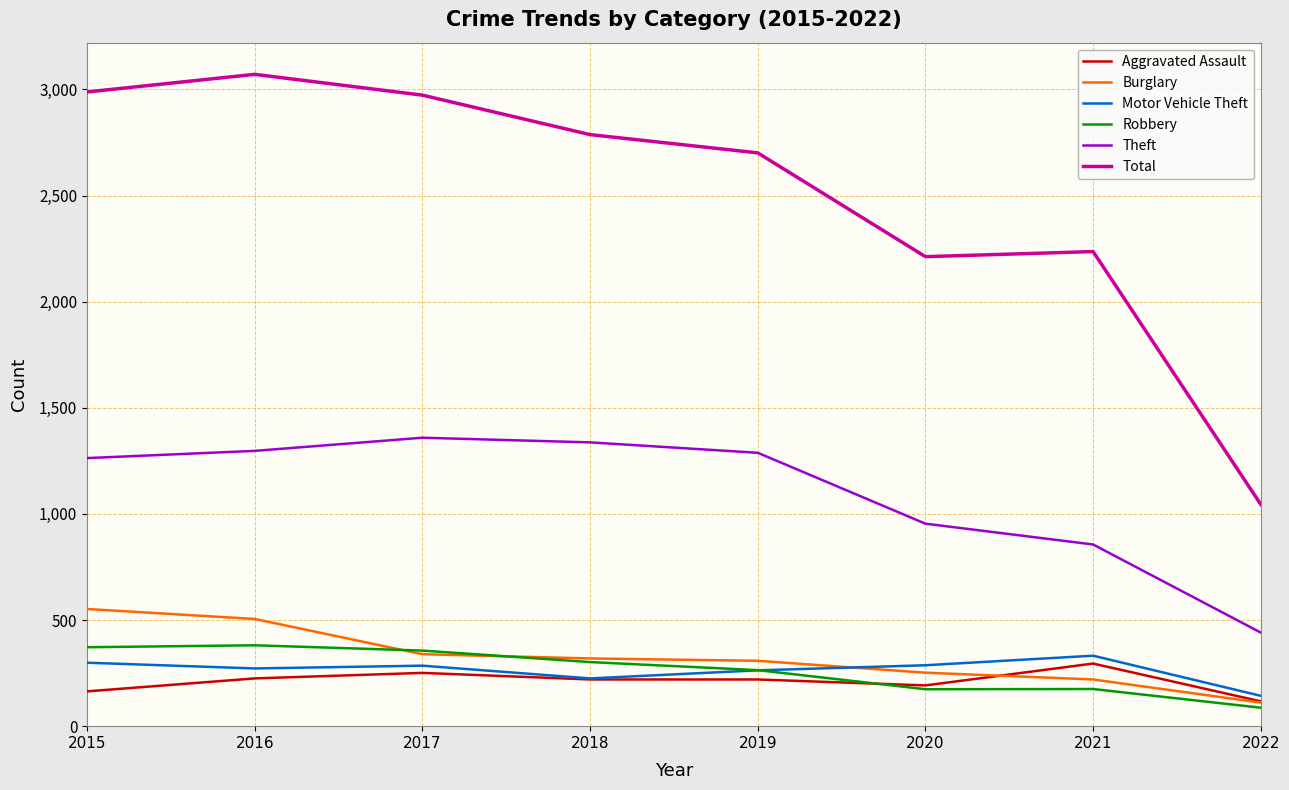

What is the maximum value for Total?

3071